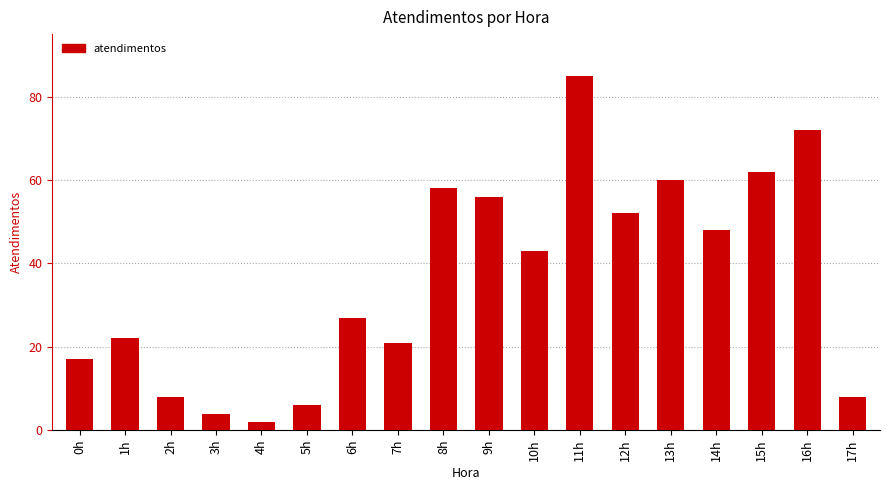

How many values are below 43?

9